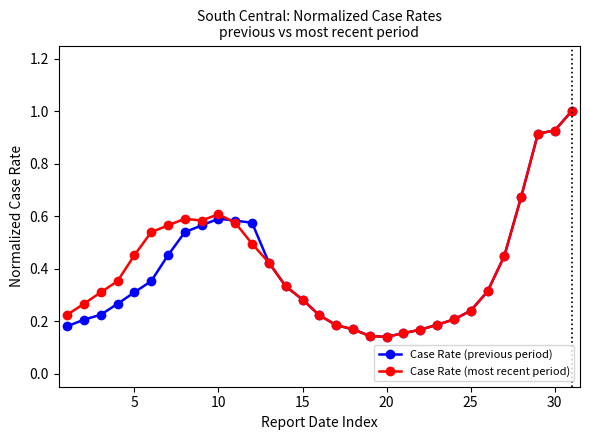

What is the maximum value shown in the chart?

1.0